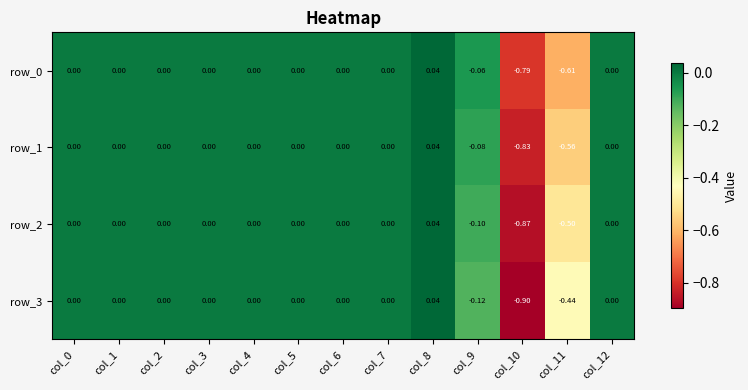

How many distinct data groups are displayed?

4